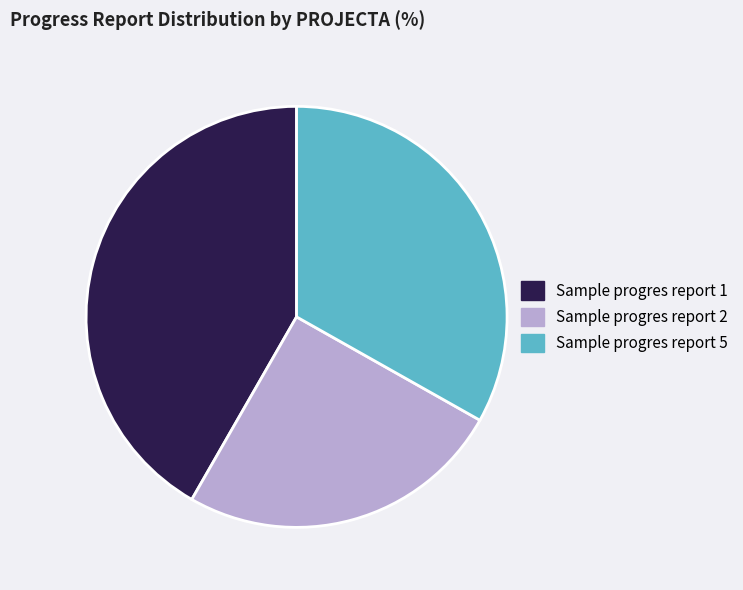

Combined, do Sample progres report 1 and Sample progres report 2 account for over 50%?

Yes